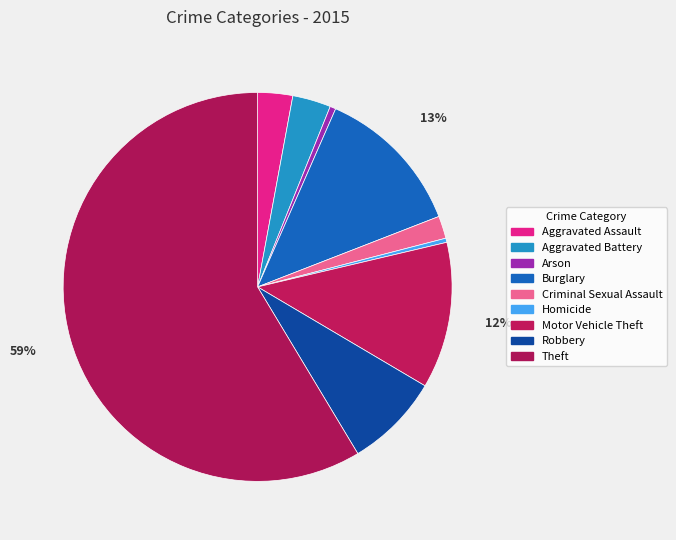

How many segments does this pie chart have?

9